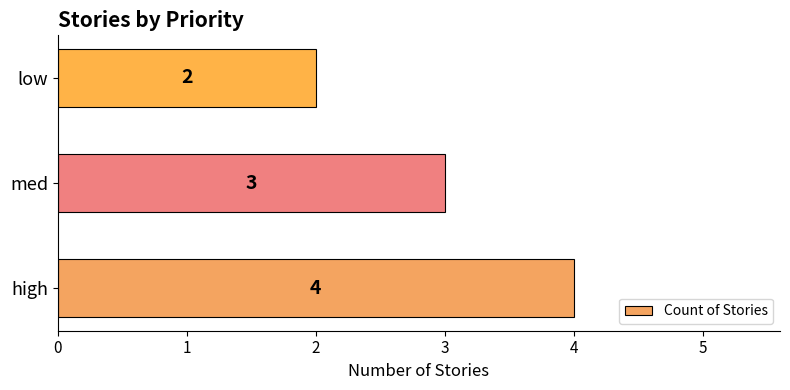

Where is the data nearest to the value 3?

med